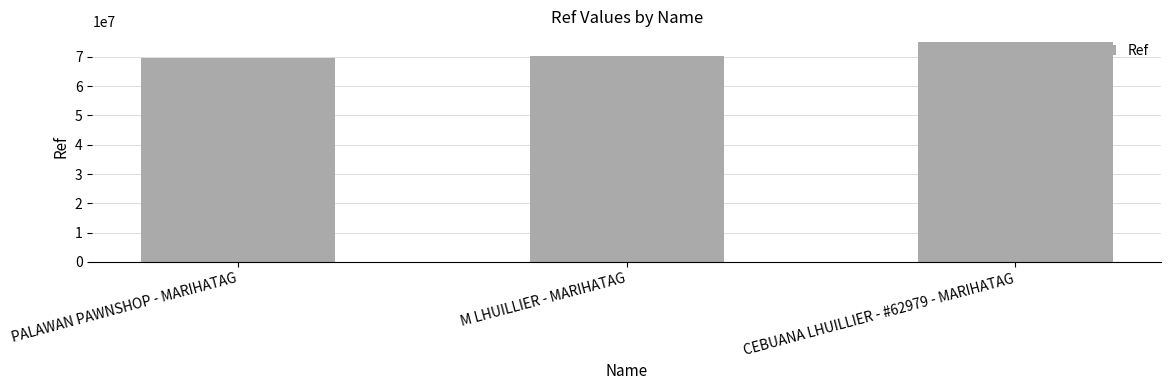

Between CEBUANA LHUILLIER - #62979 - MARIHATAG and PALAWAN PAWNSHOP - MARIHATAG, which is larger?

CEBUANA LHUILLIER - #62979 - MARIHATAG